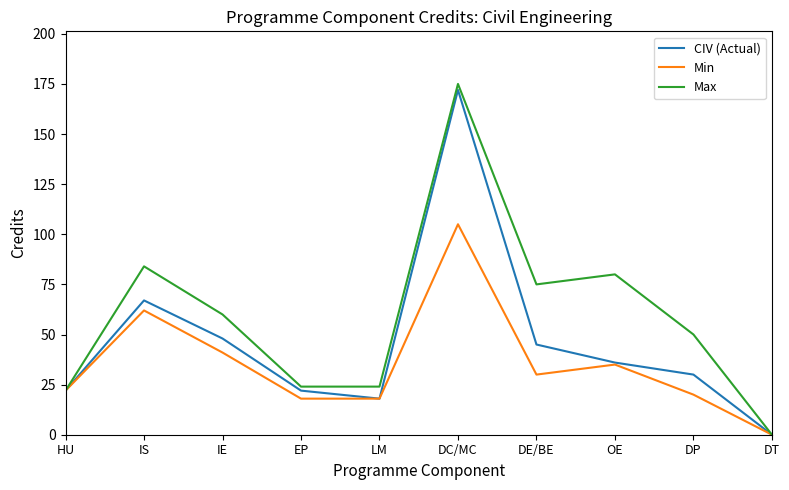

The Min series shows 18 at EP. True or false?

True